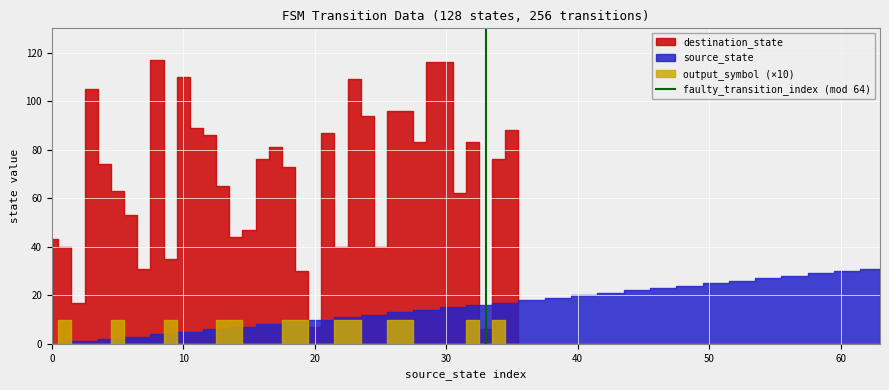

How many lines are shown in the chart?

1